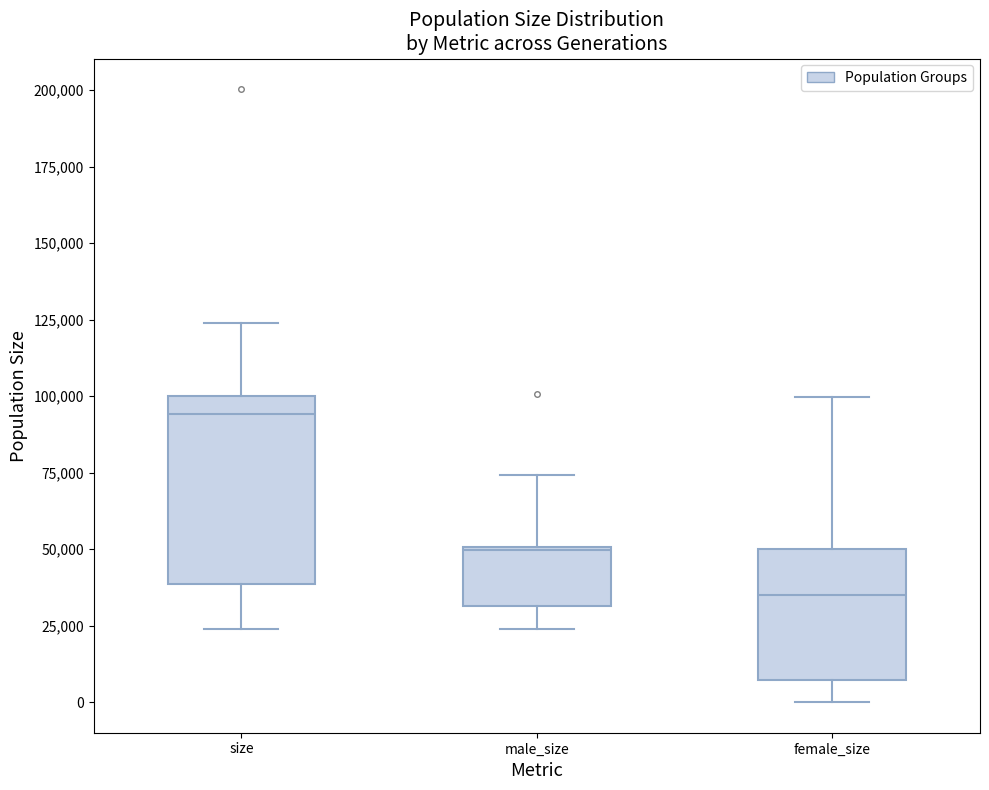

Reading left to right, read every box against the y-axis: the position of its median line, the range the box covers, and the ends of its whiskers. The values are not printed on the chart, so give them approximately, as read against the axis.

size: median 95000, box 40000 to 100000, whiskers 25000 to 125000
male_size: median 50000, box 30000 to 50000, whiskers 25000 to 75000
female_size: median 35000, box 5000 to 50000, whiskers 0 to 100000